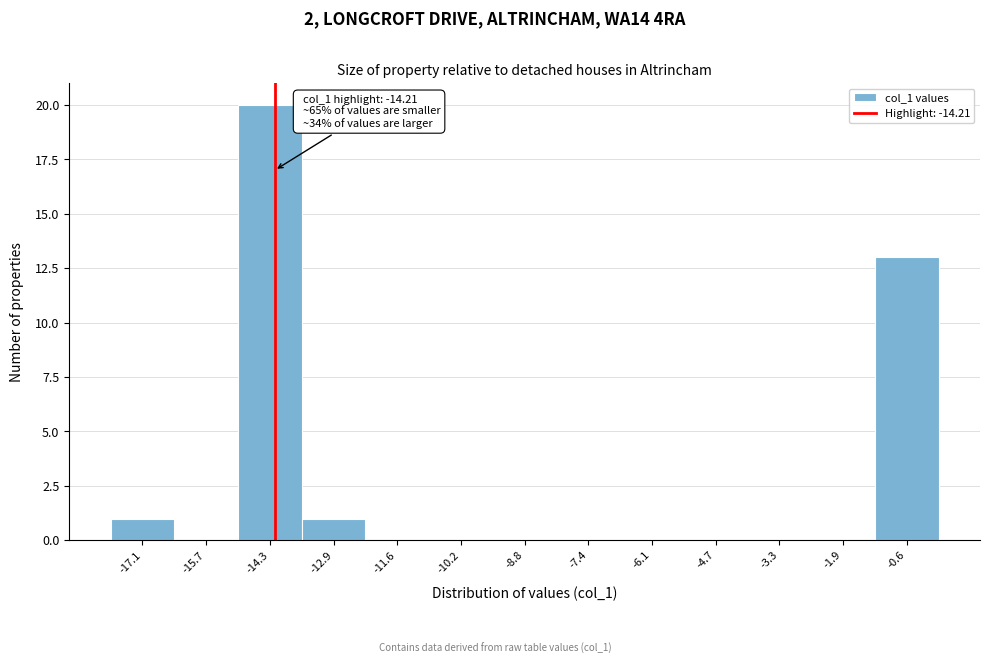

Which range on the x-axis has the tallest bar?

-15.0 to -13.6